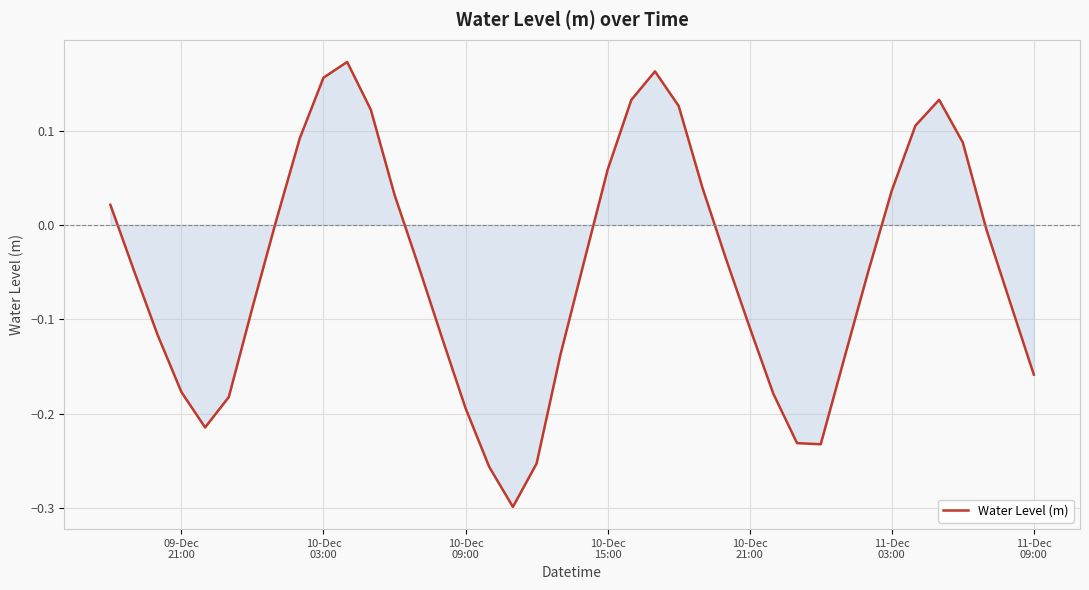

How many interior local peaks (higher than both neighbors) does the data have?

3